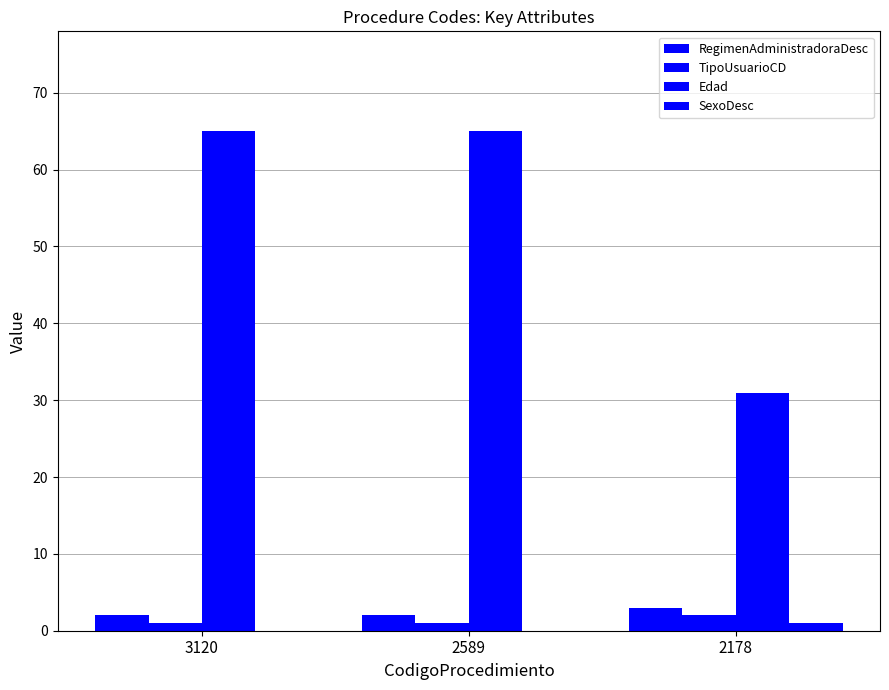

Reading left to right, transcribe all the data shown in this chart.

RegimenAdministradoraDesc: 2	2	3
TipoUsuarioCD: 1	1	2
Edad: 65	65	31
SexoDesc: 0	0	1